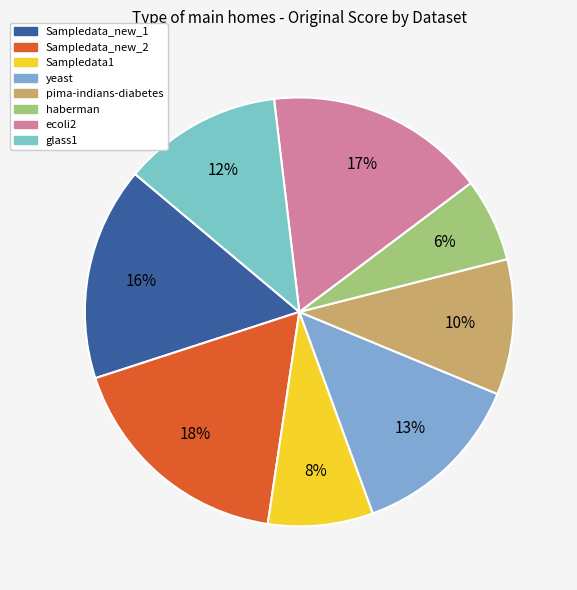

True or false: Sampledata_new_2 accounts for 18% of the total.

True